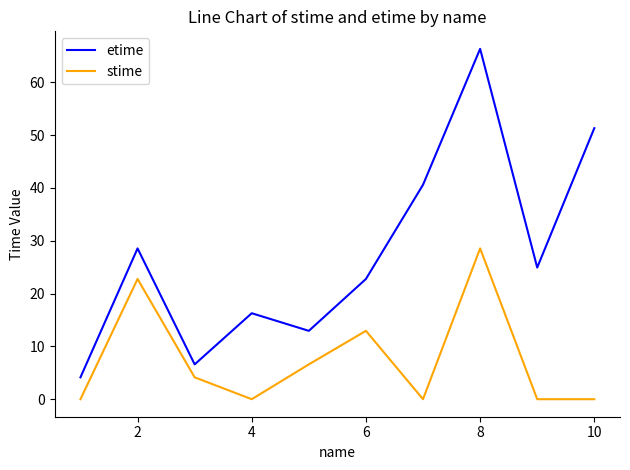

Which series has the widest spread of values?

etime